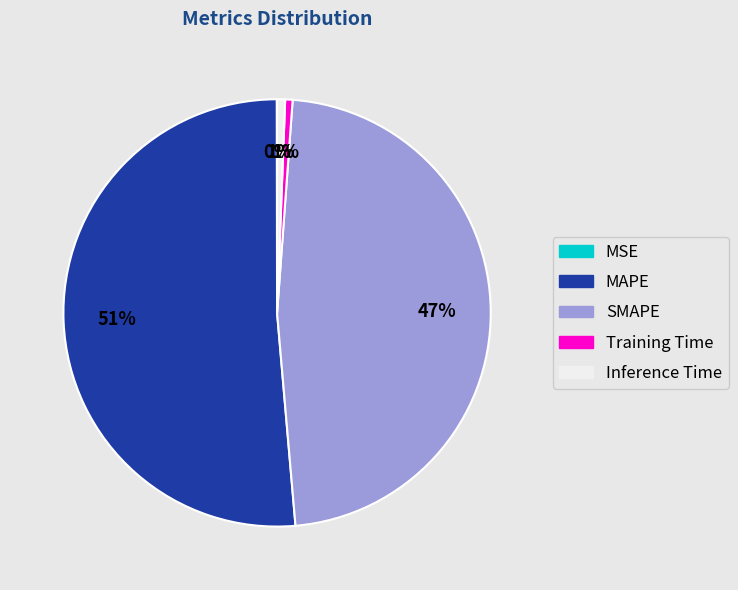

To the nearest percent, what is the average slice percentage?

20%